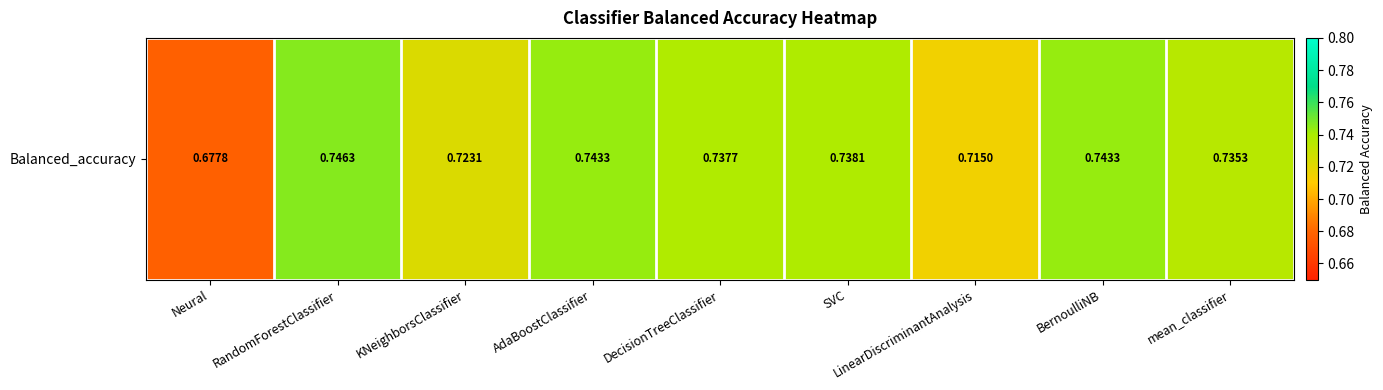

The chart shows a value of 1.1 at LinearDiscriminantAnalysis. True or false?

False